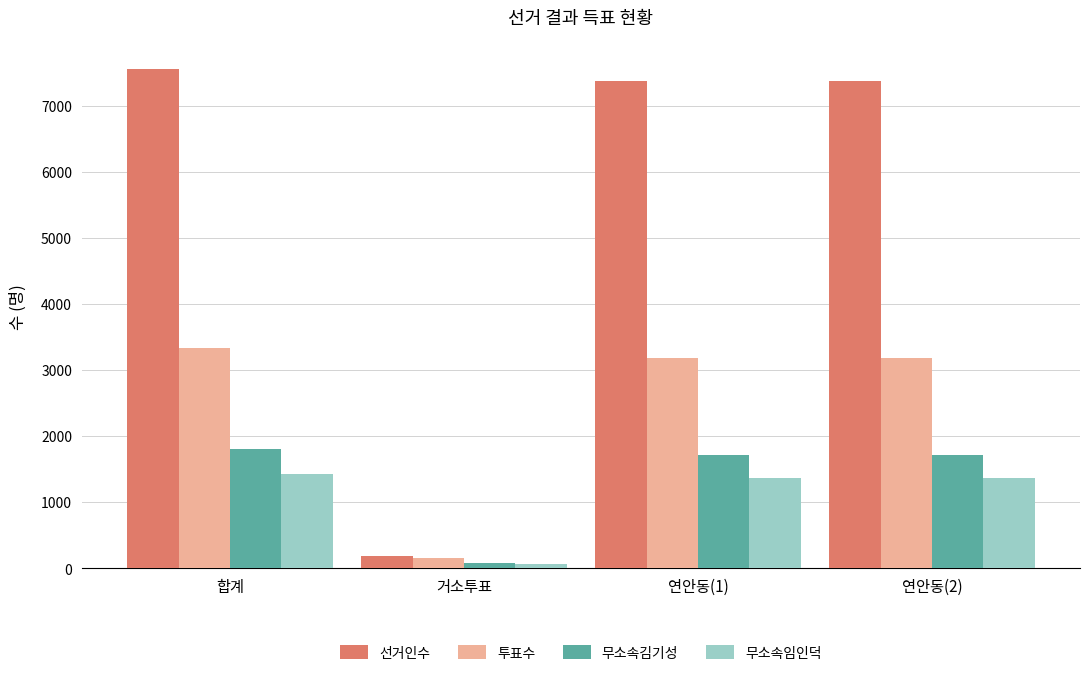

True or false: 투표수 has a value of 162 at 거소투표.

True